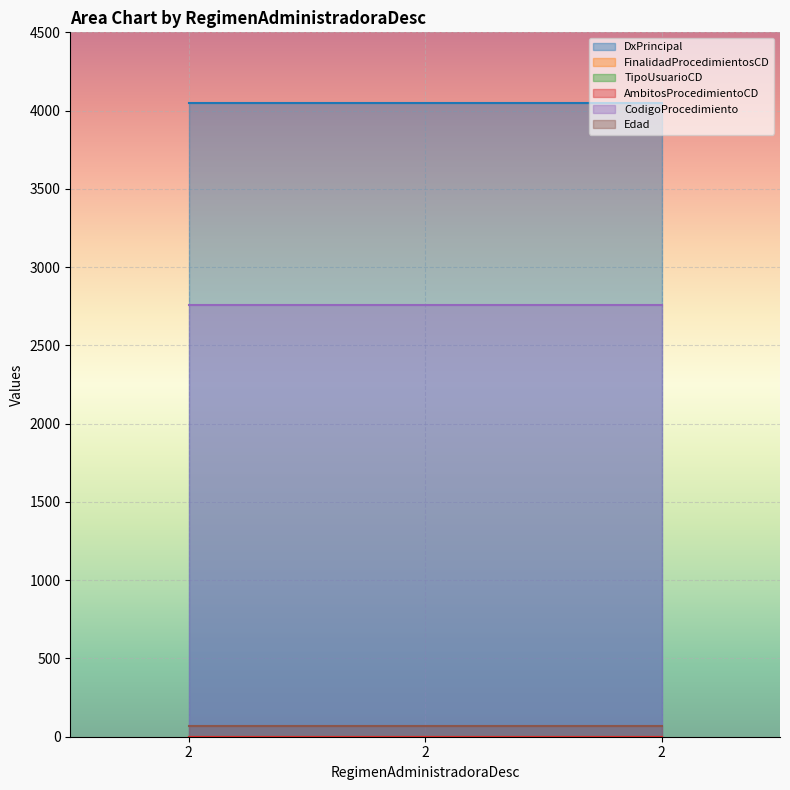

Is the value of Edad at 2 greater than the value of DxPrincipal at 2?

No